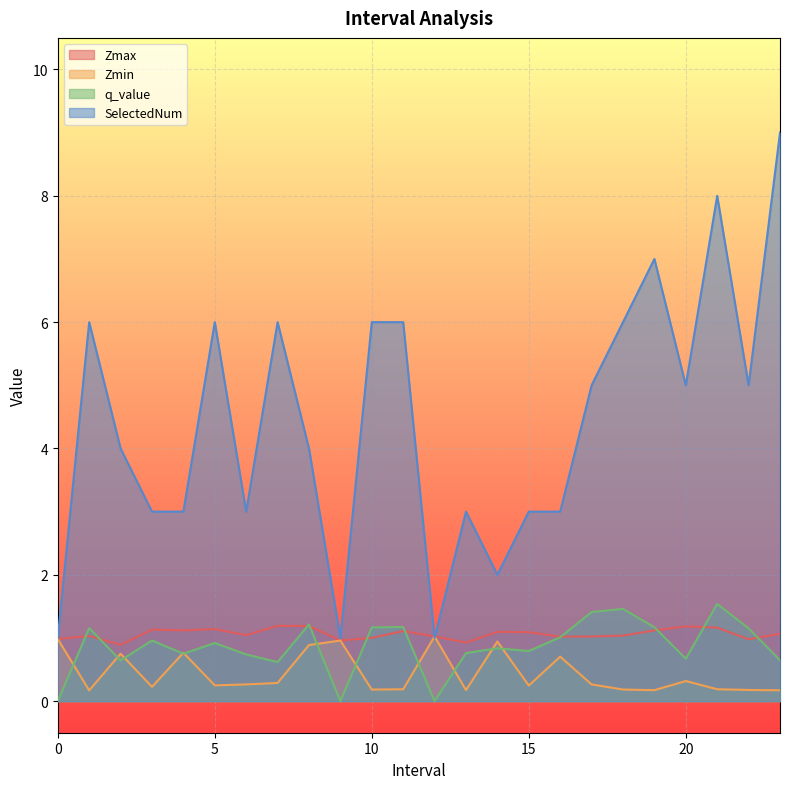

What is the average value of the Zmax series?

1.1